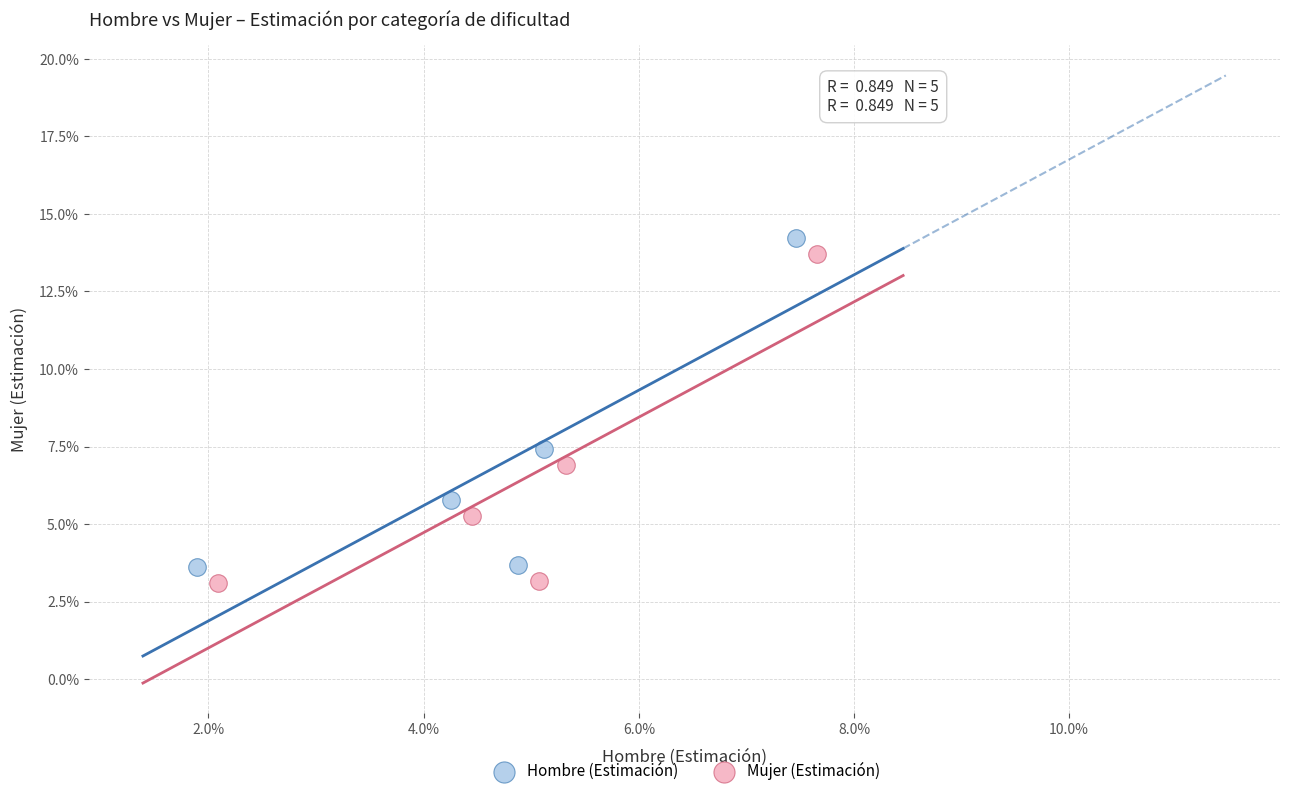

What are all the series names shown in the legend?

Hombre (Estimación), Mujer (Estimación)